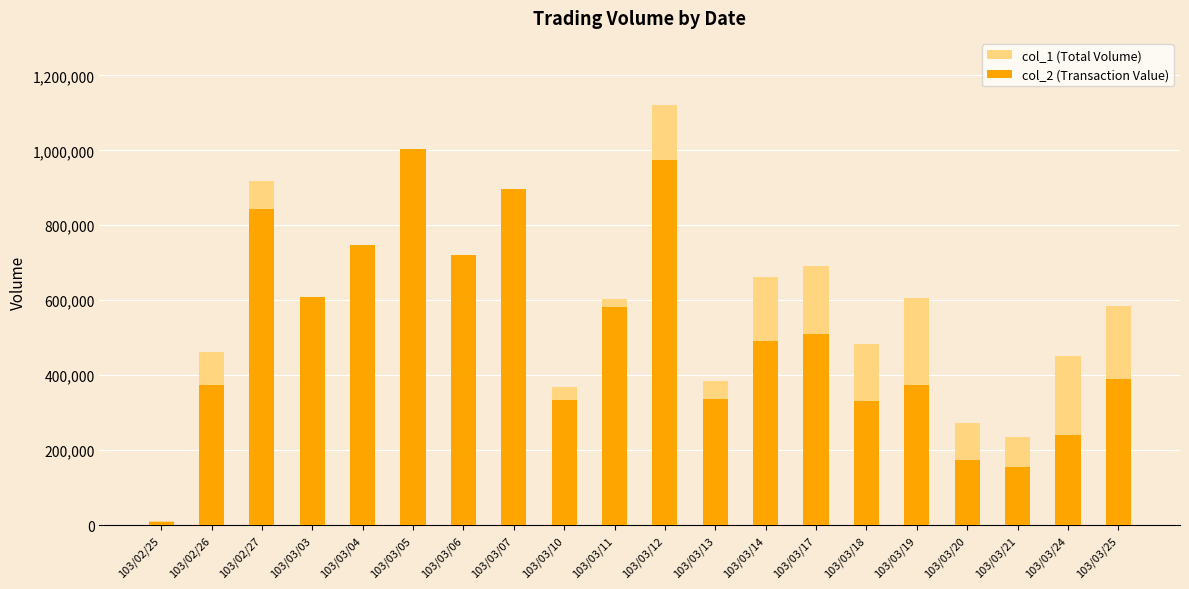

List the series in order of their overall mean, lowest first.

col_2 (Transaction Value), col_1 (Total Volume)